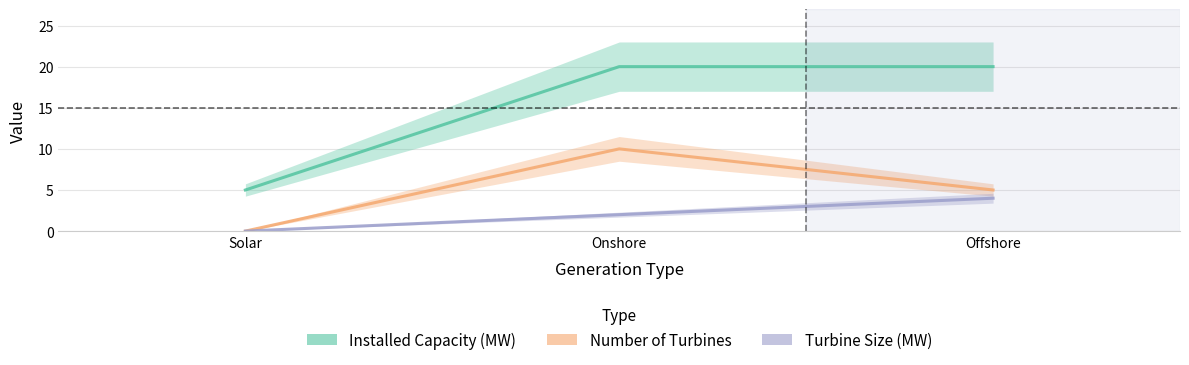

What is the average value of the Turbine Size (MW) series?

2